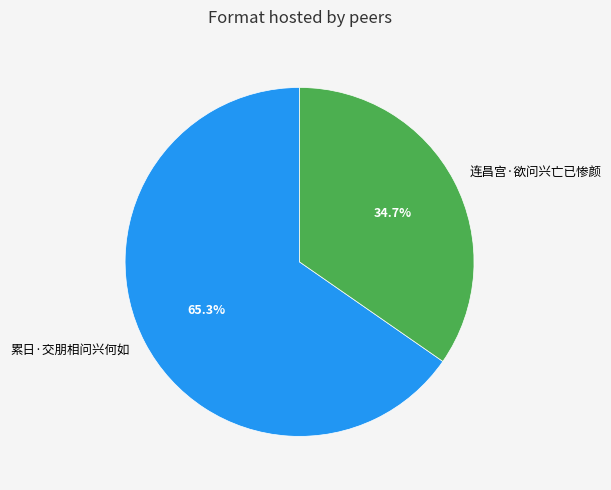

True or false: 累日·交朋相问兴何如 accounts for 65% of the total.

True